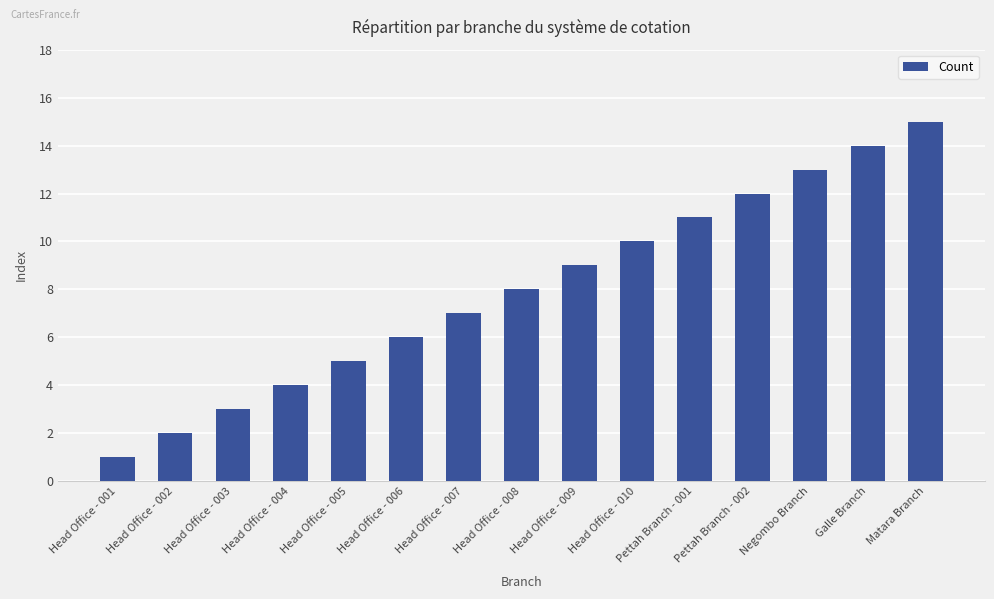

The value at Head Office - 004 is 2. True or false?

False